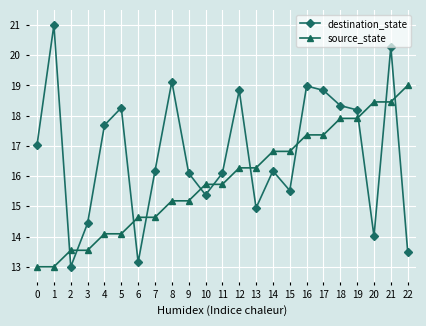

At which category is the sum across all series the highest?

21